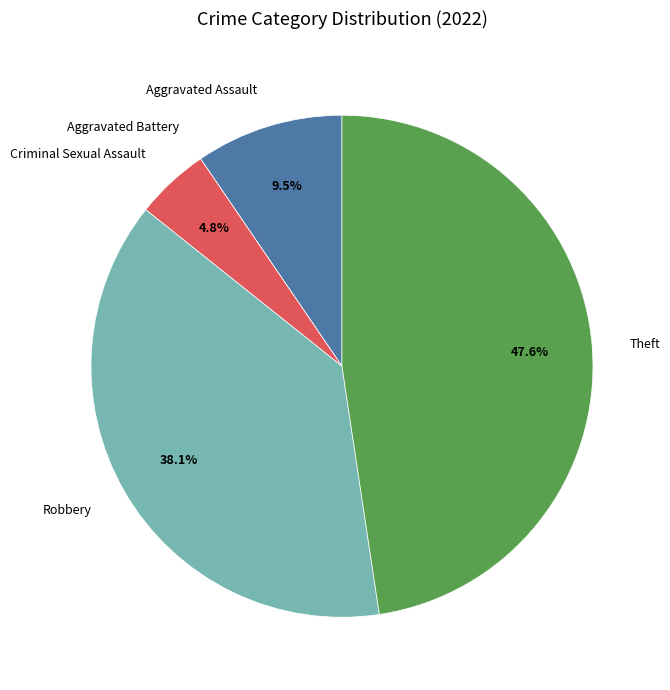

How much of the chart is everything except Robbery?

61.9%